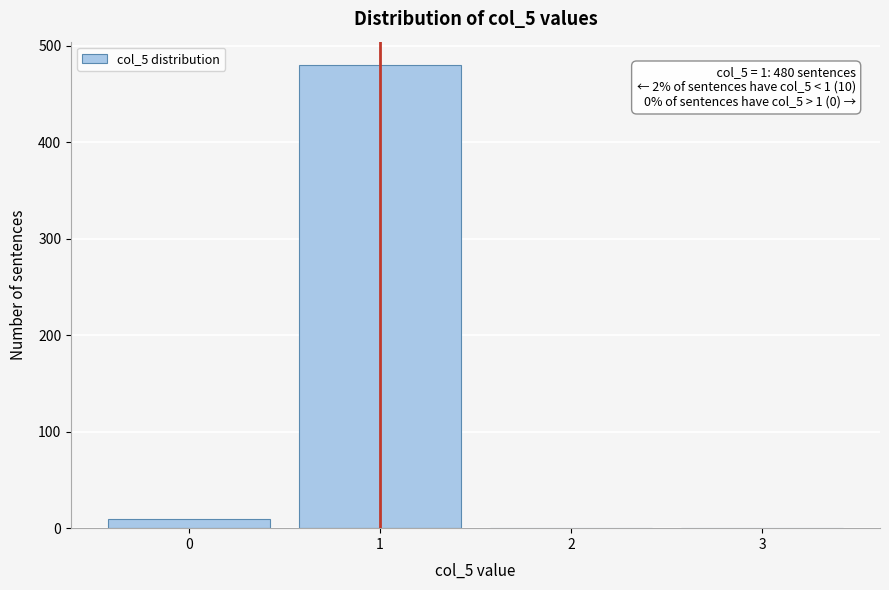

Reading right to left, transcribe all the data shown in this chart.

3=0	2=0	1=480	0=10